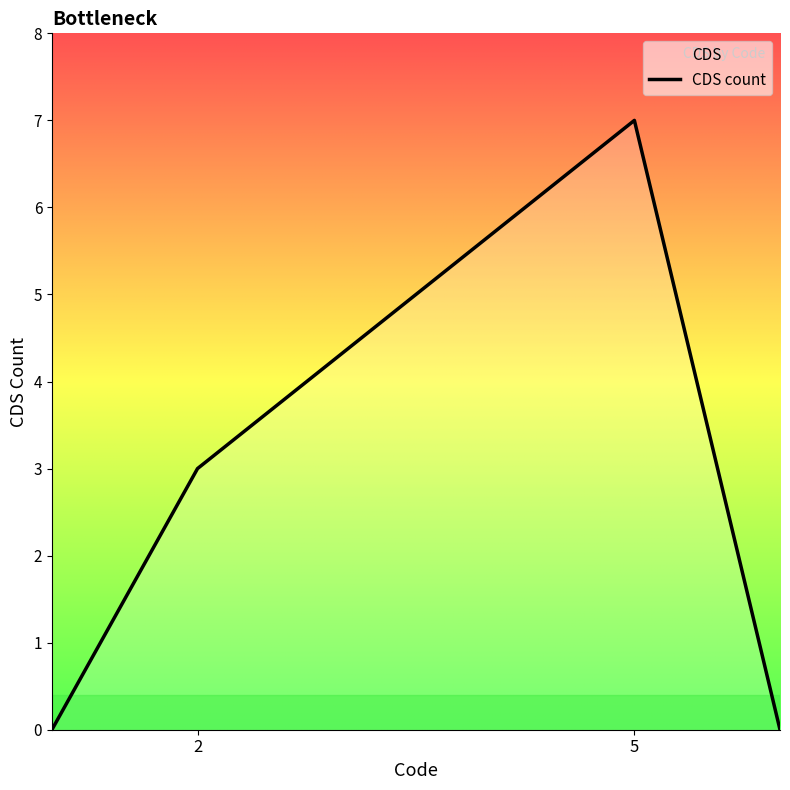

True or false: CDS count has a value of 5 at 2.

False